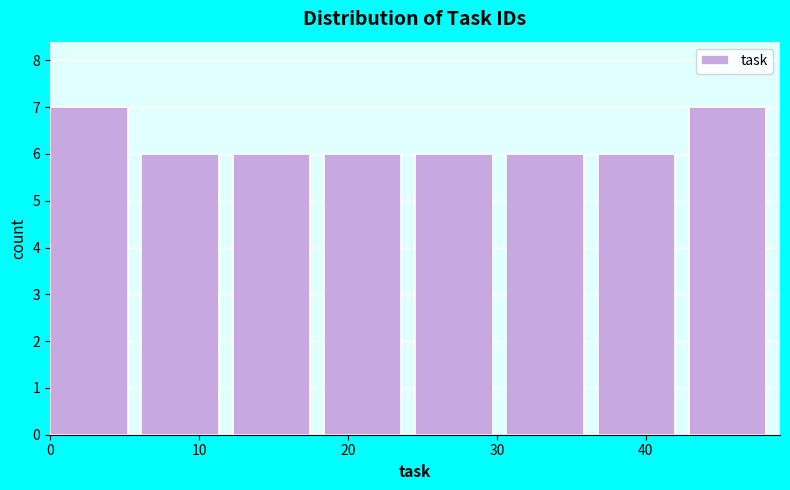

Reading left to right, transcribe this chart: for each bar, give the range it covers on the x-axis and its height. Neither the bar edges nor the heights are printed on the chart, so give them approximately, as read against the axes.

0 to 6: 7
6 to 12: 6
12 to 18: 6
18 to 25: 6
25 to 31: 6
31 to 37: 6
37 to 43: 6
43 to 49: 7